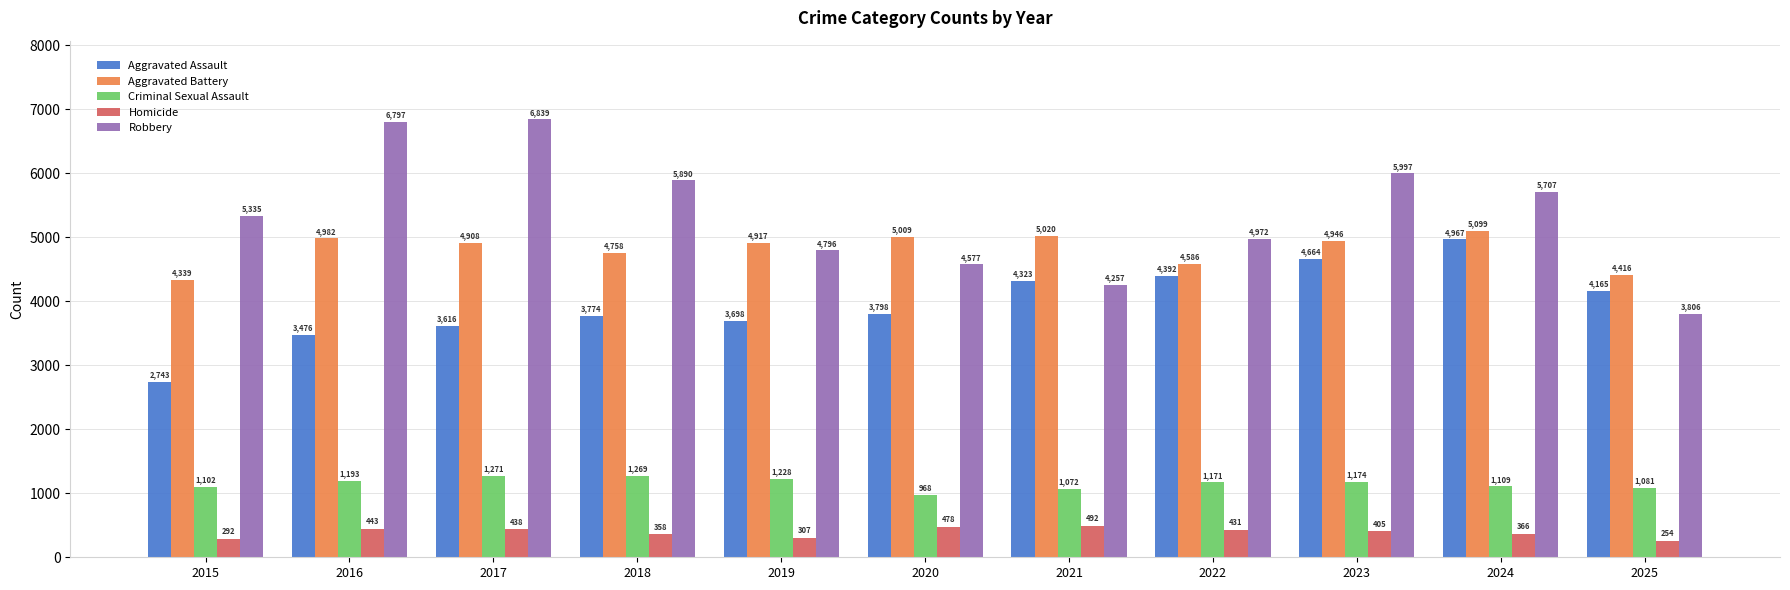

What is the average value of the Aggravated Battery series?

4816